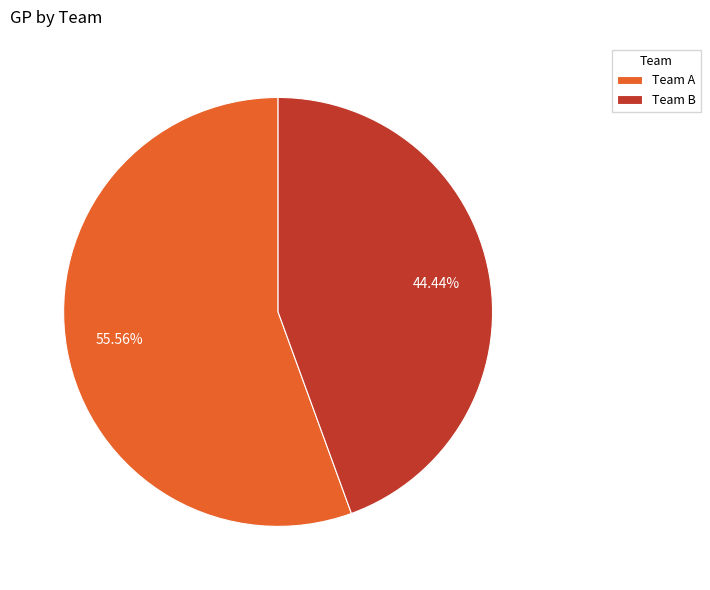

Between Team A and Team B, which is larger?

Team A